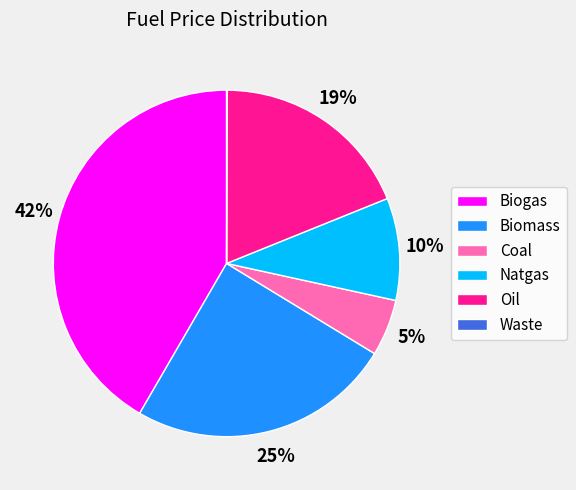

Do Coal and Biogas together represent more than half of the pie?

No